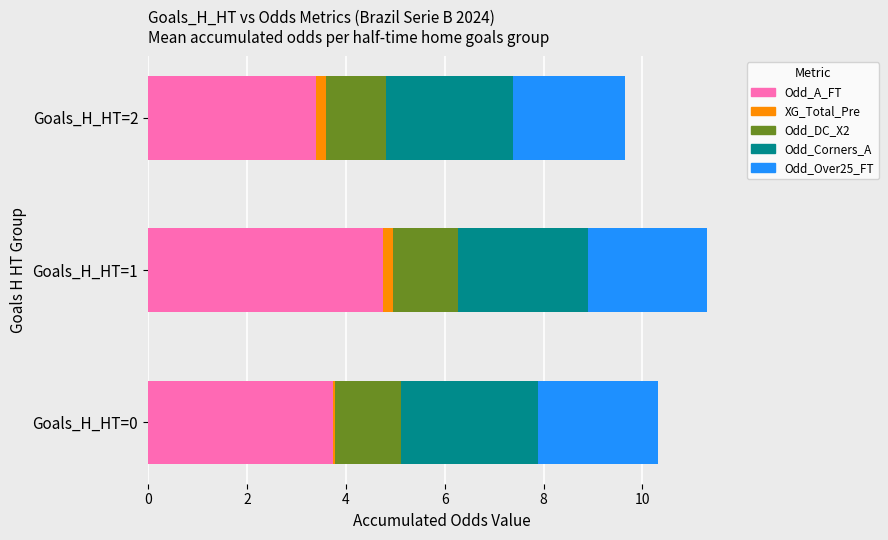

At which label is Odd_A_FT closest to 4?

Goals_H_HT=0